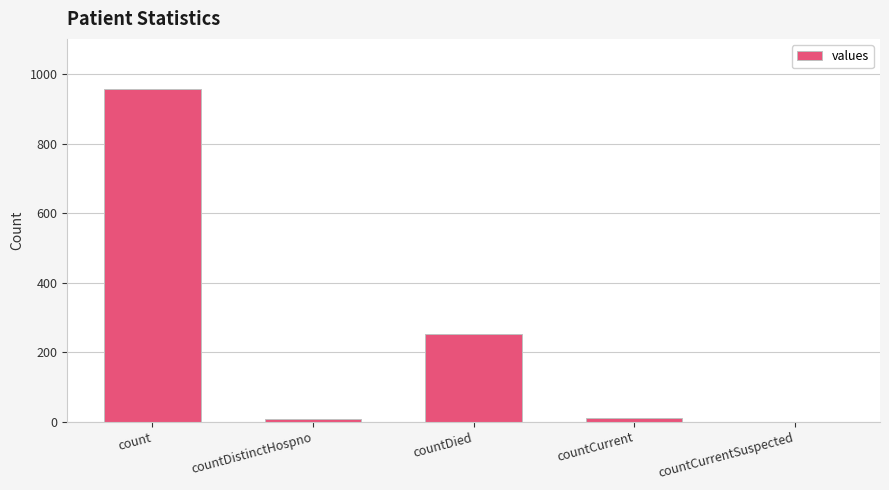

What is the change in value from count to countDied?

-705